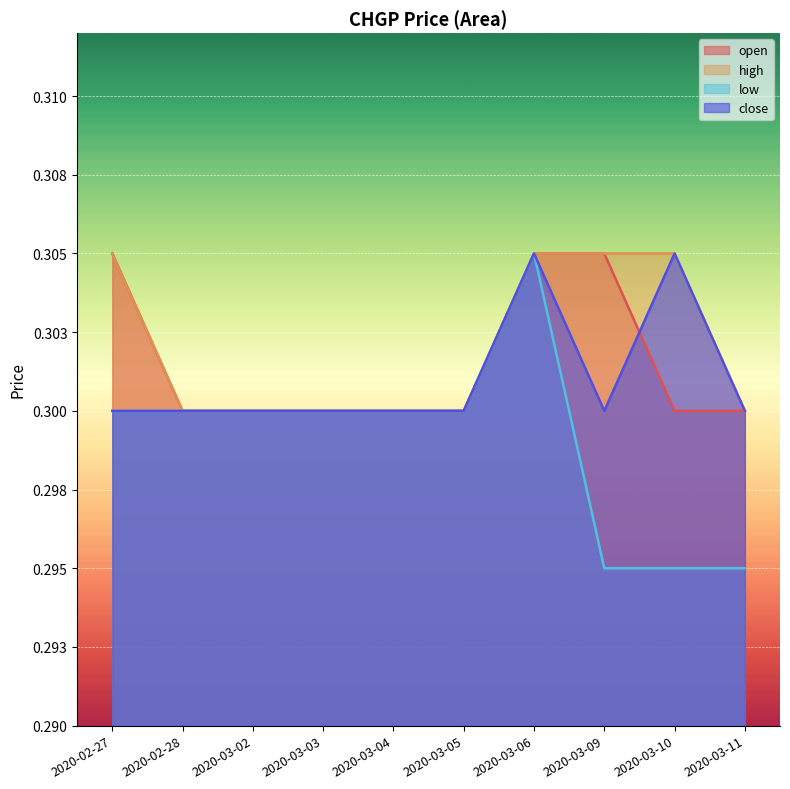

Count the number of categories in the chart.

10